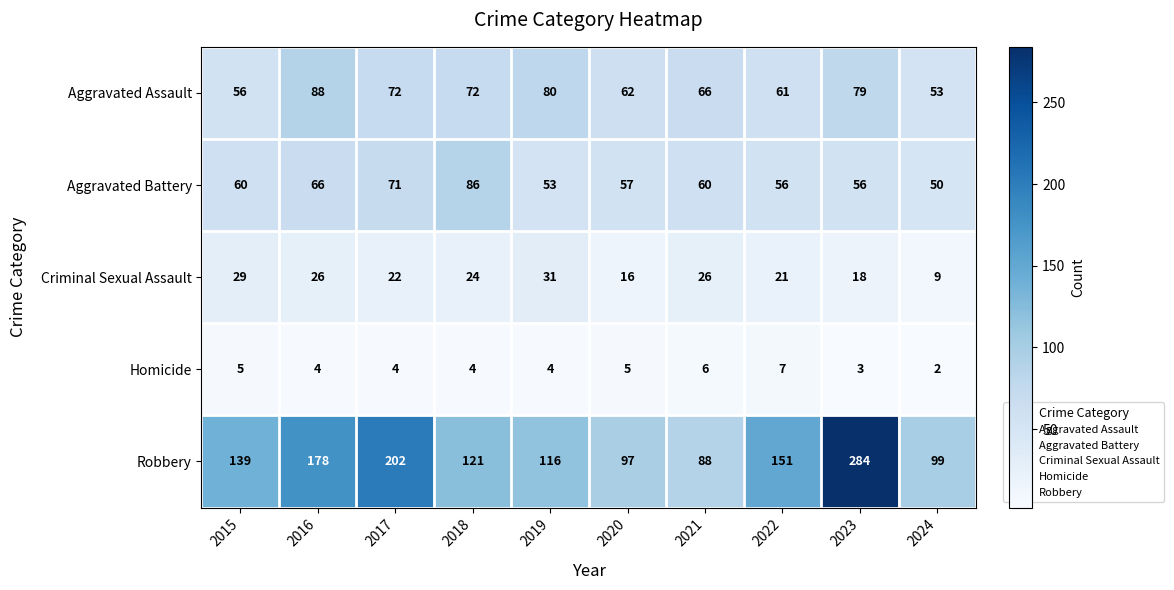

What is the greatest value displayed?

284